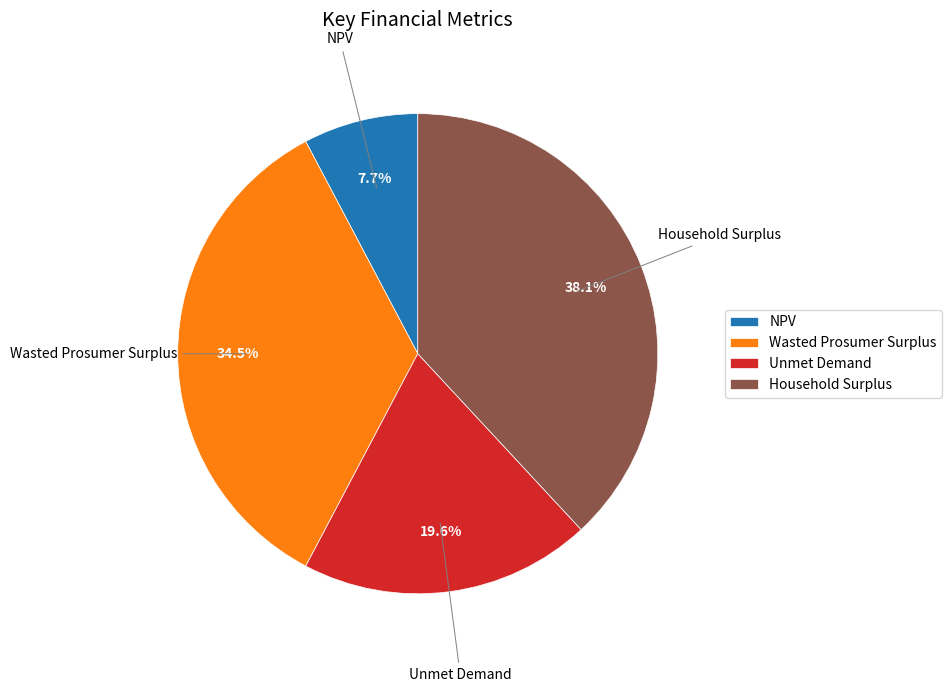

Is Household Surplus the majority of the pie?

No